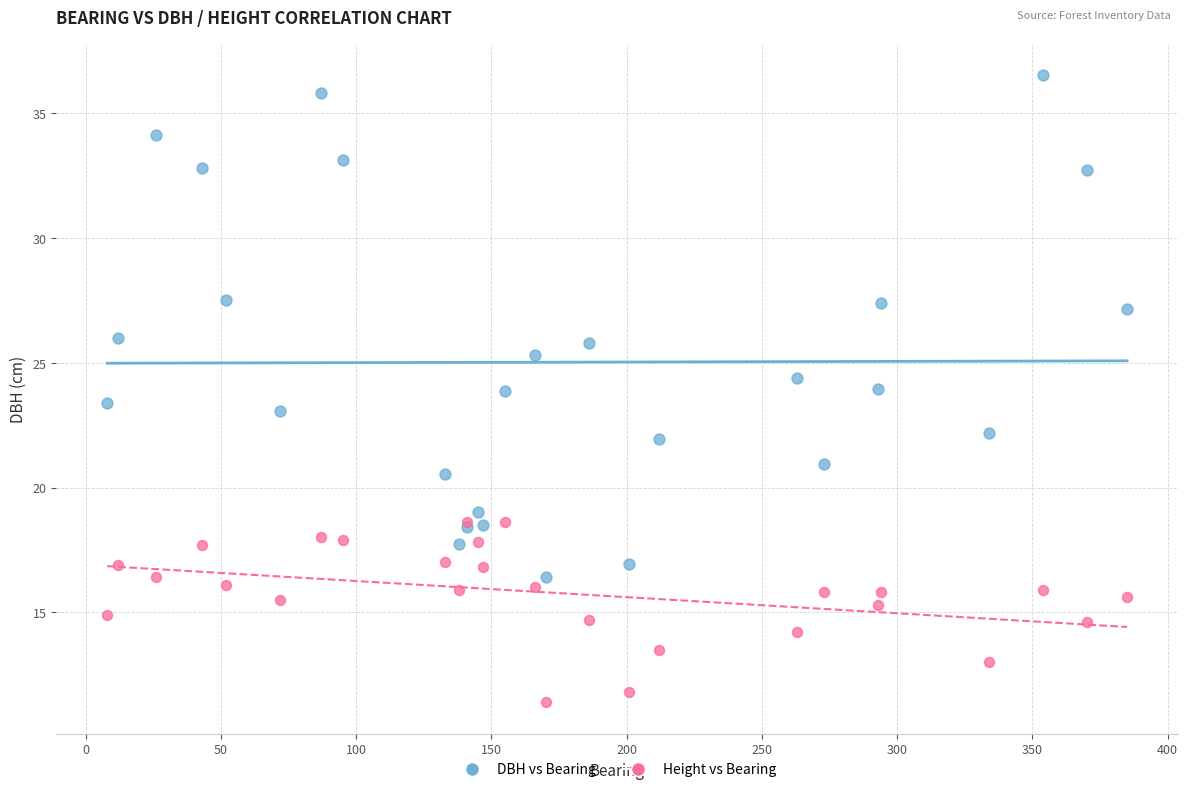

What are all the series names shown in the legend?

DBH vs Bearing, Height vs Bearing